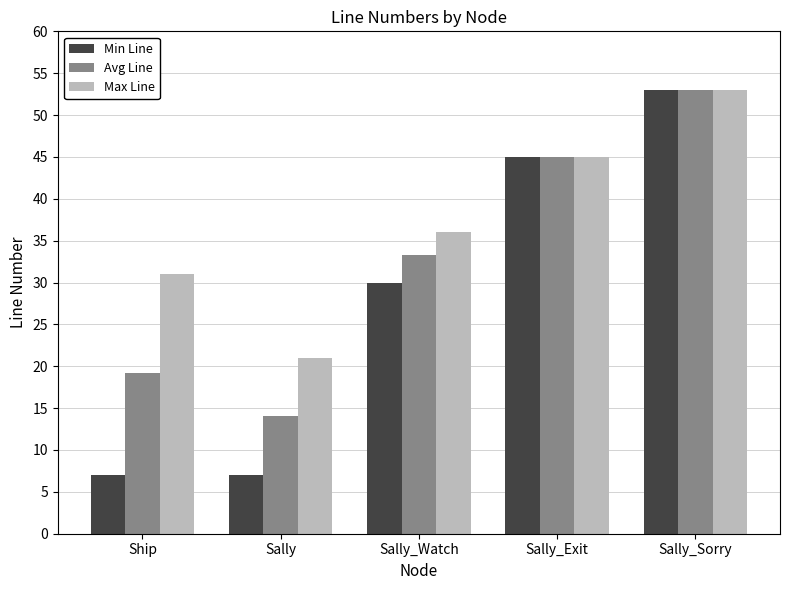

Read the Min Line value at Sally_Watch.

30.0